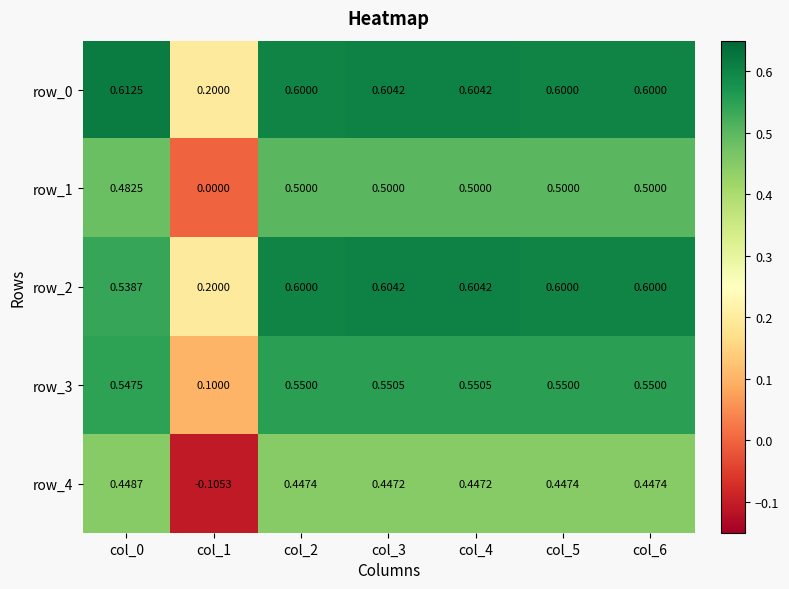

Rank the series by their maximum value, from highest to lowest.

row_0, row_2, row_3, row_1, row_4